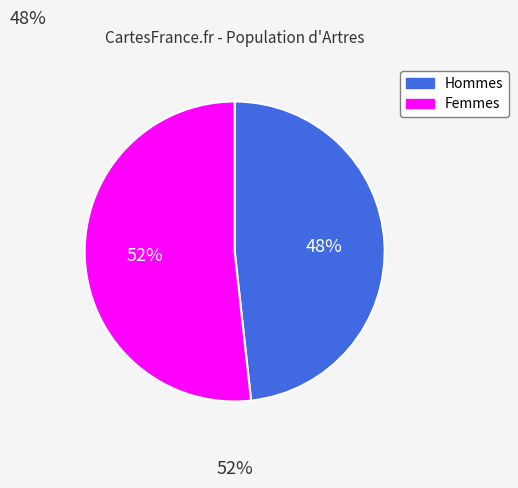

Which has a higher value, Femmes or Hommes?

Femmes